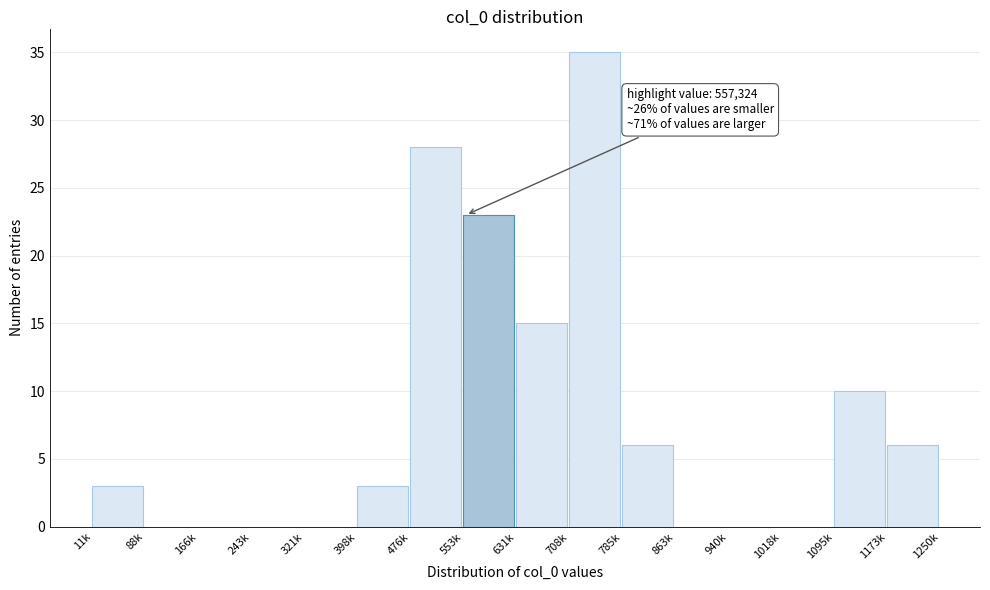

Reading left to right, list all the values displayed in this chart.

11k=3	88k=0	166k=0	243k=0	321k=0	398k=3	476k=28	553k=23	631k=15	708k=35	785k=6	863k=0	940k=0	1018k=0	1095k=10	1173k=6